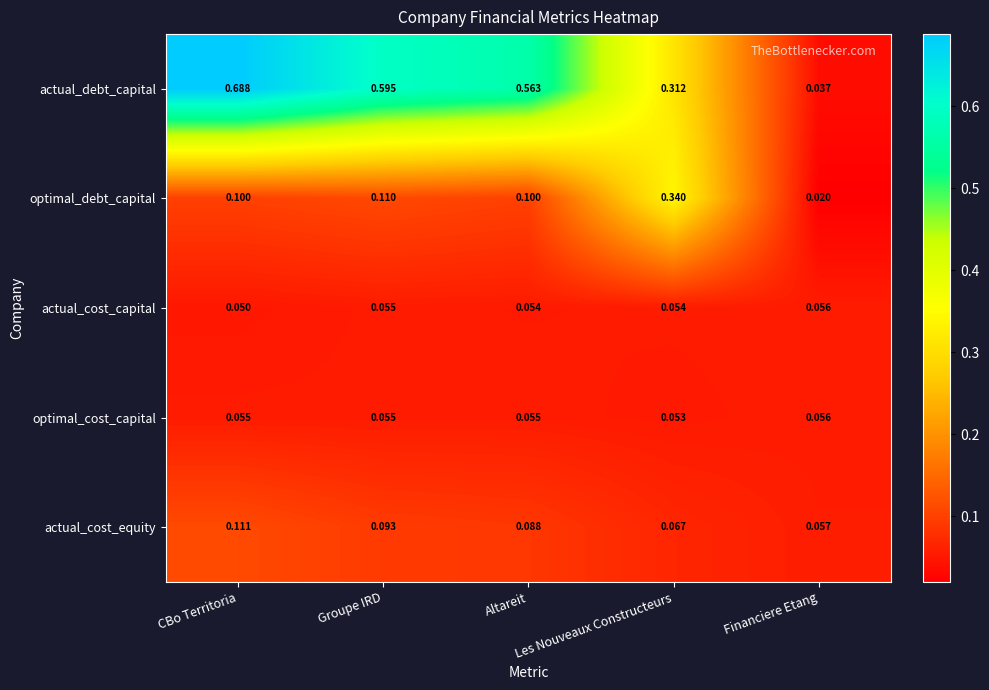

Which series has the largest total across all categories?

actual_debt_capital